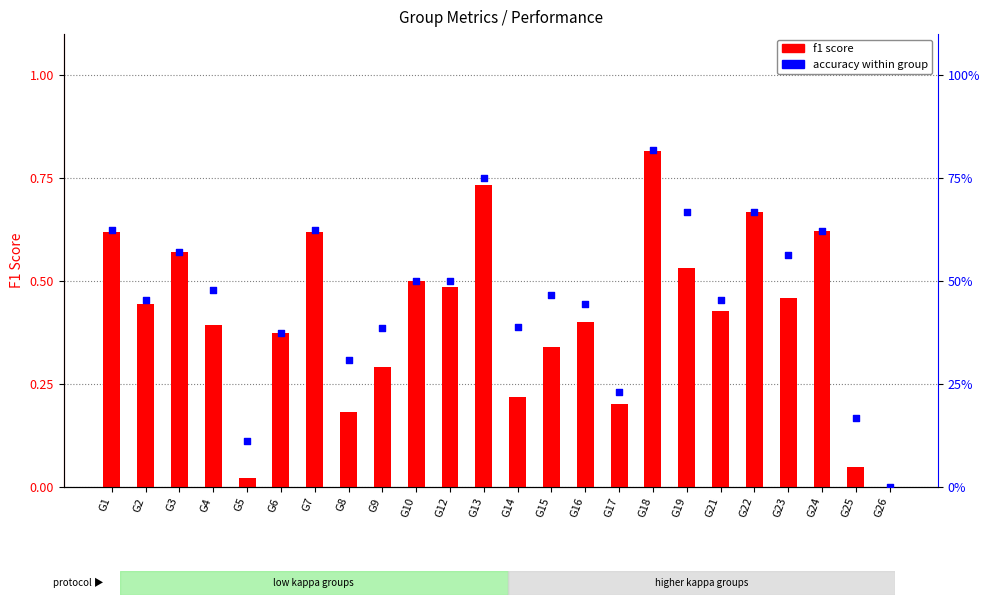

At which category is the sum across all series the highest?

G18